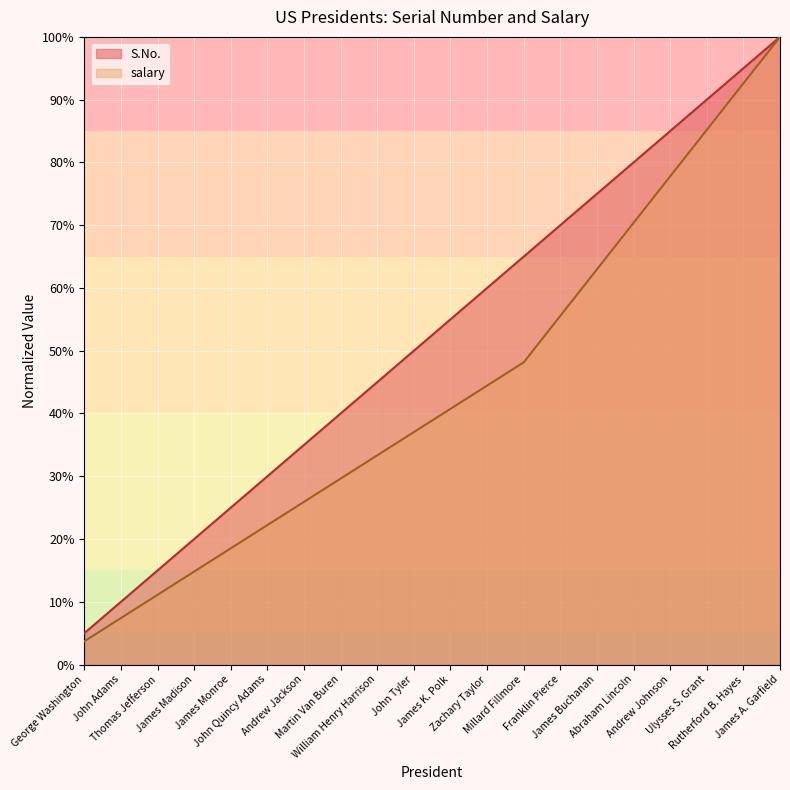

What is the difference between the highest and lowest values at Rutherford B. Hayes?

2.4